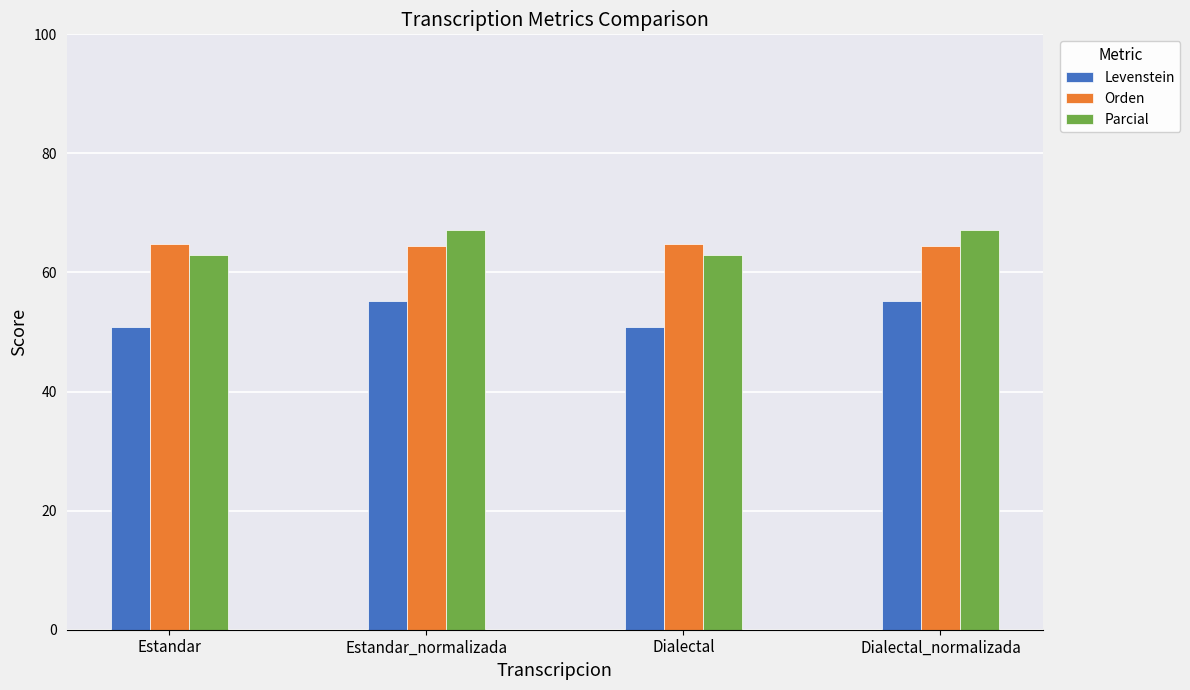

What is the smallest value displayed?

50.9